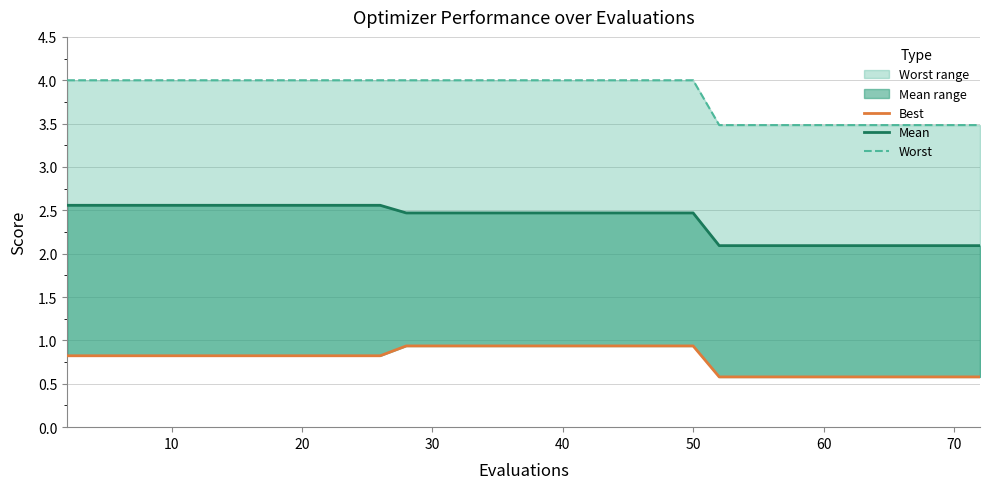

Is the value of worst_line at 12 greater than the value of best at 50?

Yes